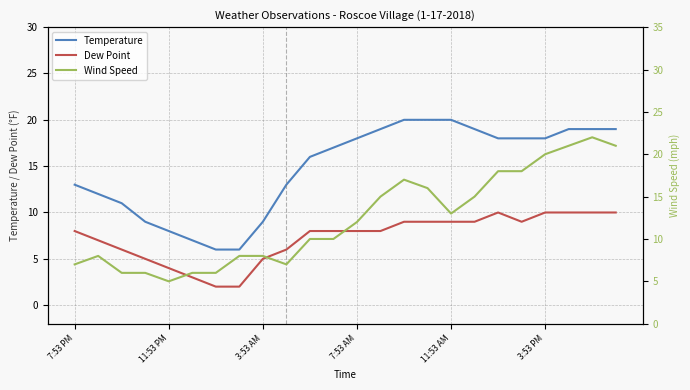

How many values in the Wind Speed series exceed 12?

11